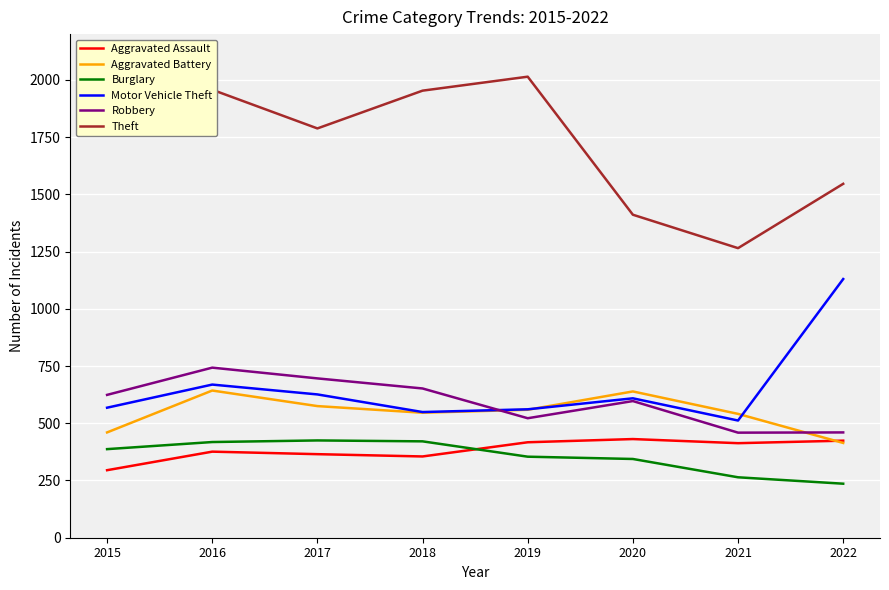

In Robbery, how many points are higher than both neighbors (excluding endpoints)?

2